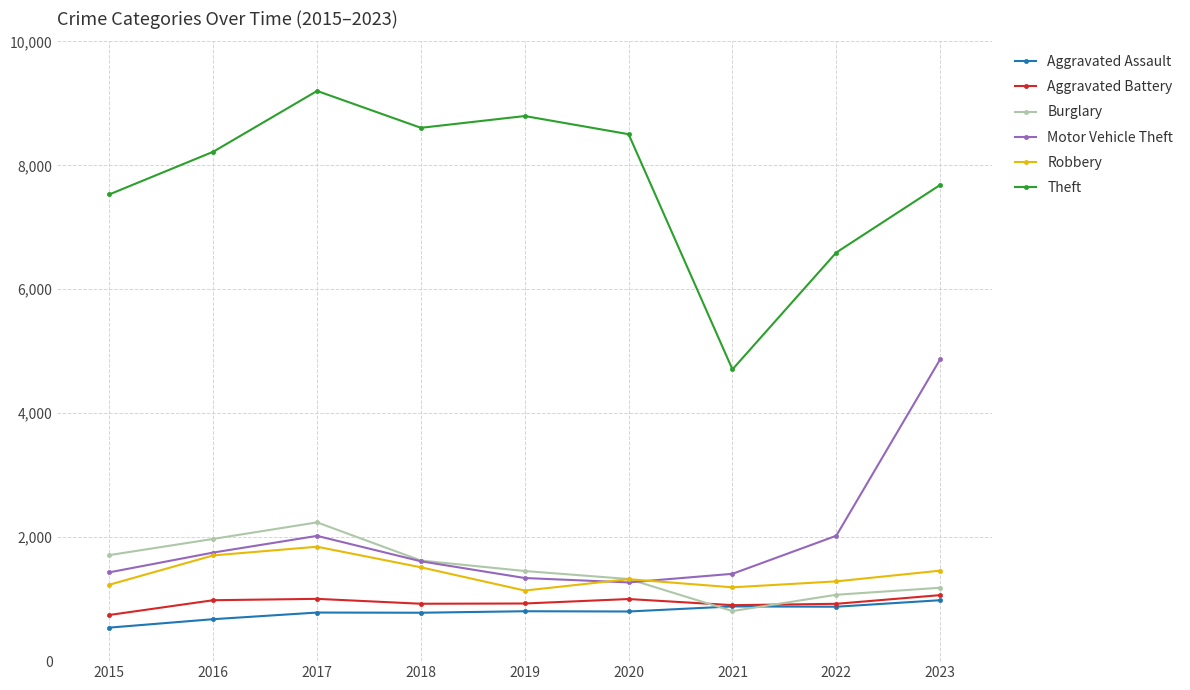

True or false: Aggravated Battery and Theft intersect in this chart.

False